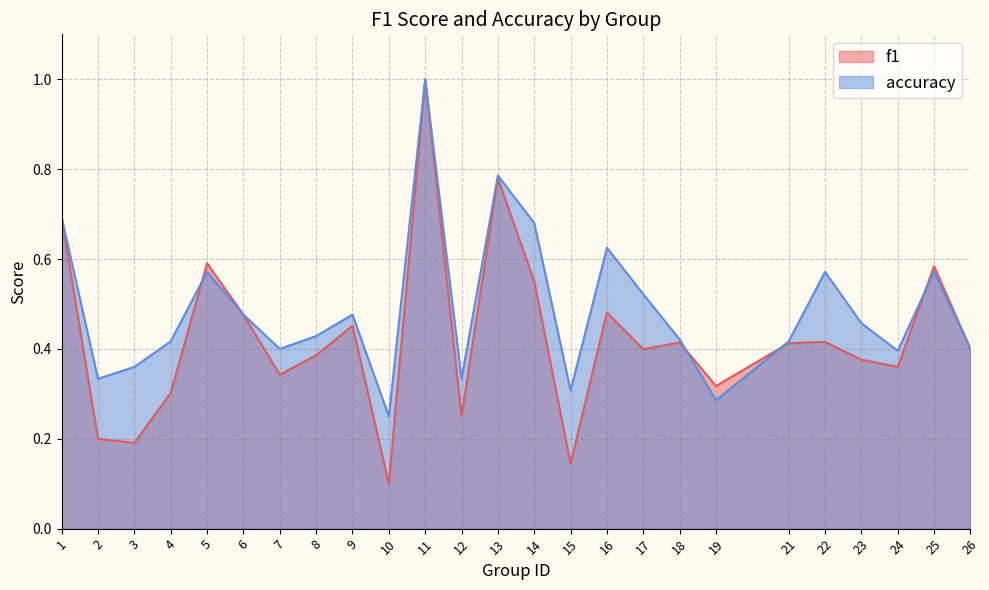

True or false: f1 and accuracy intersect in this chart.

True